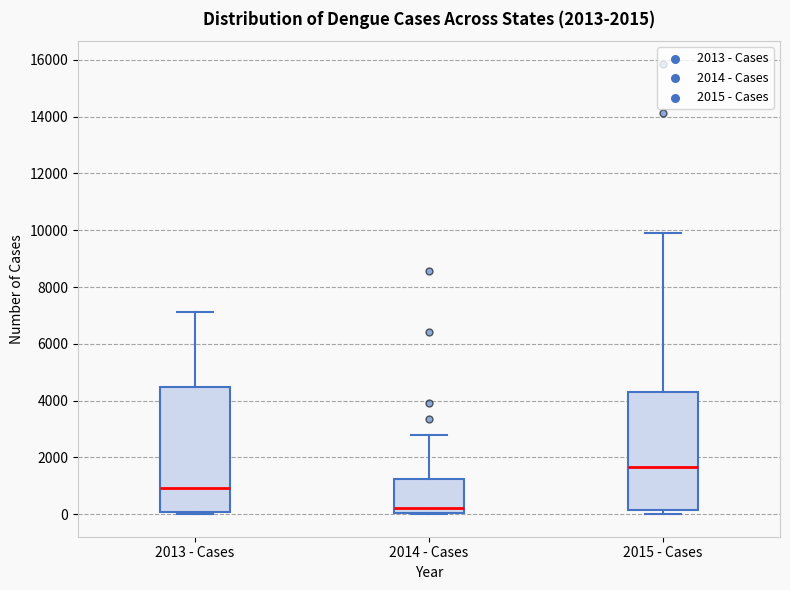

Which box has the lowest median line?

2014 - Cases